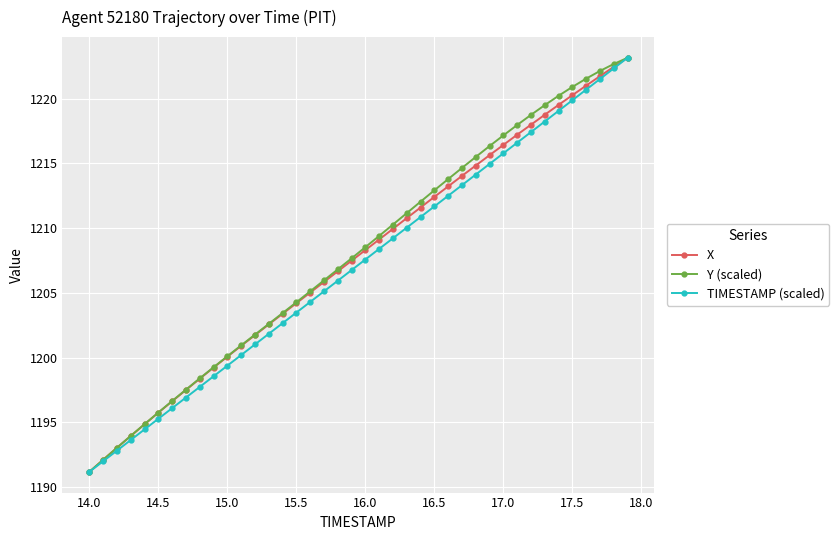

Rank the series by their average value, from highest to lowest.

Y (scaled), X, TIMESTAMP (scaled)